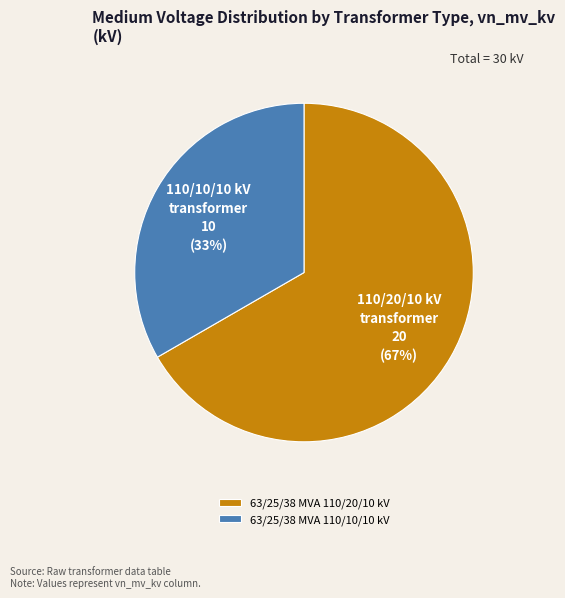

To the nearest percent, what is the combined percentage of 63/25/38 MVA 110/20/10 kV and 63/25/38 MVA 110/10/10 kV?

100%